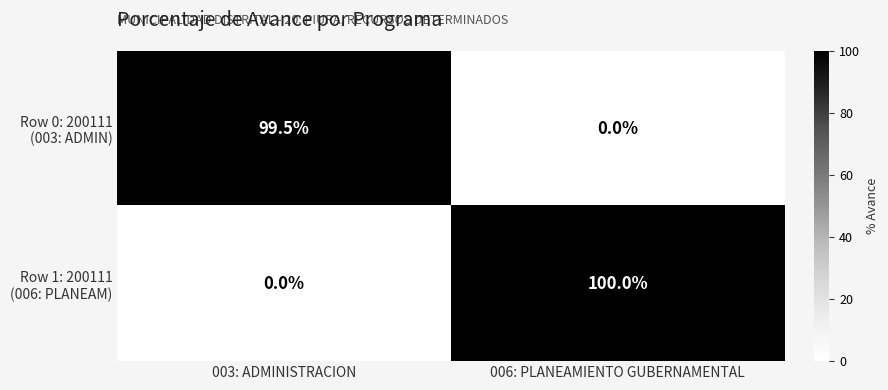

How many distinct data groups are displayed?

2